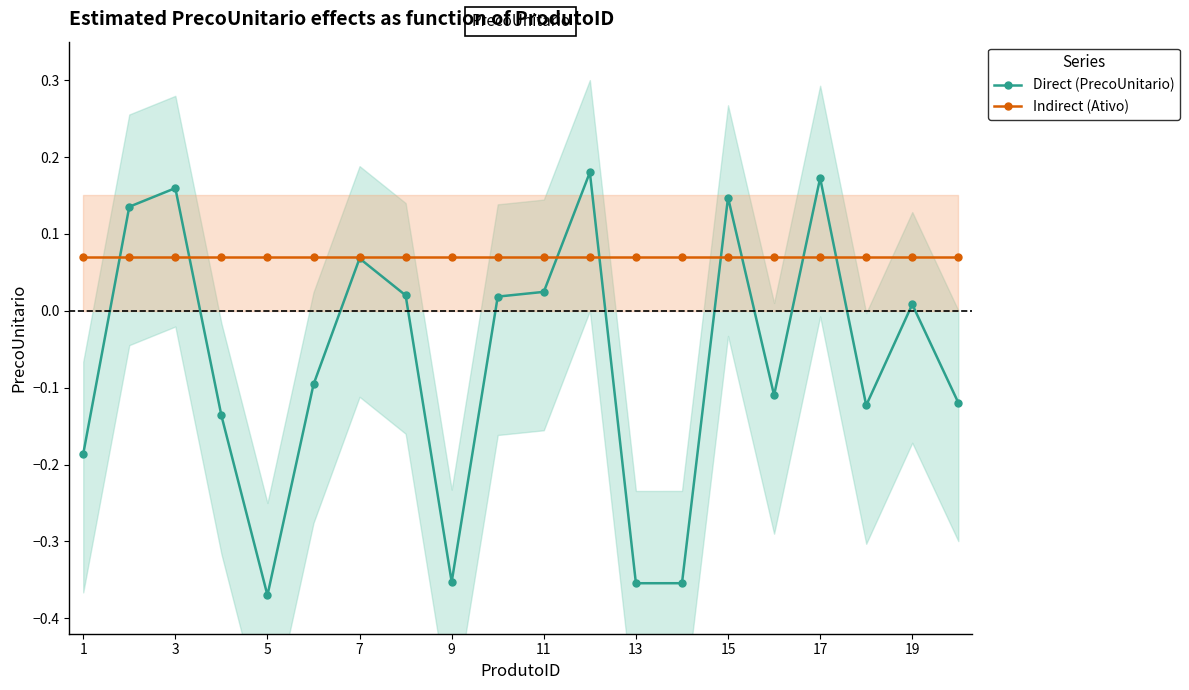

Count the number of data series in this chart.

2